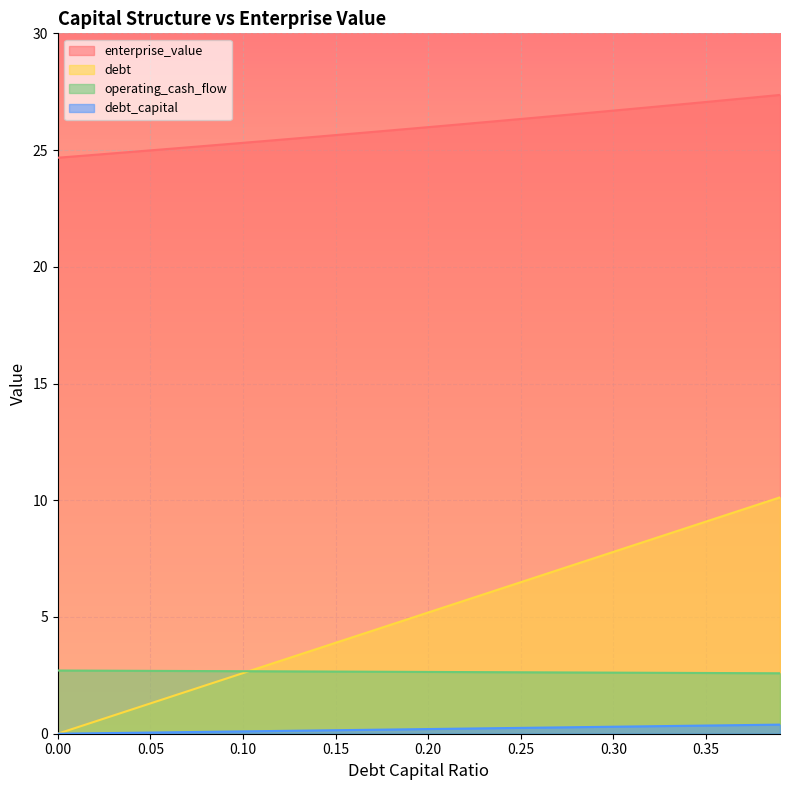

True or false: operating_cash_flow and enterprise_value intersect in this chart.

False